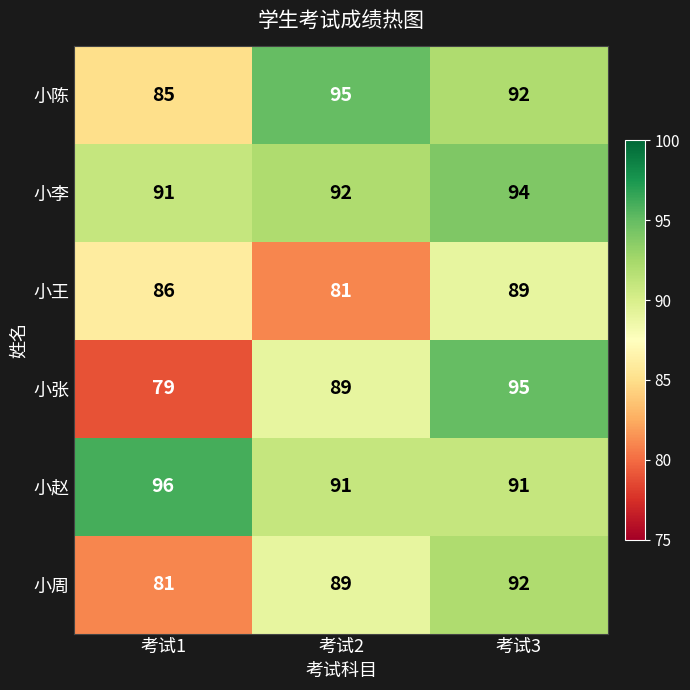

True or false: 小张 has a value of 127 at 考试1.

False